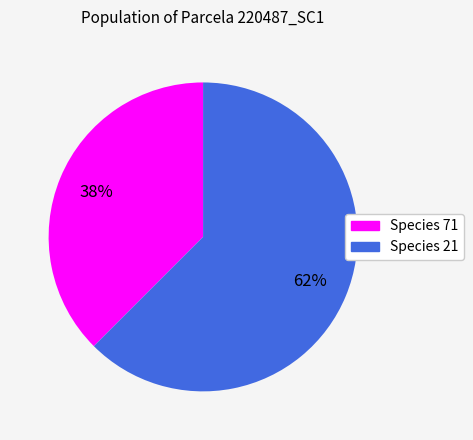

Does any single category account for the majority?

Yes